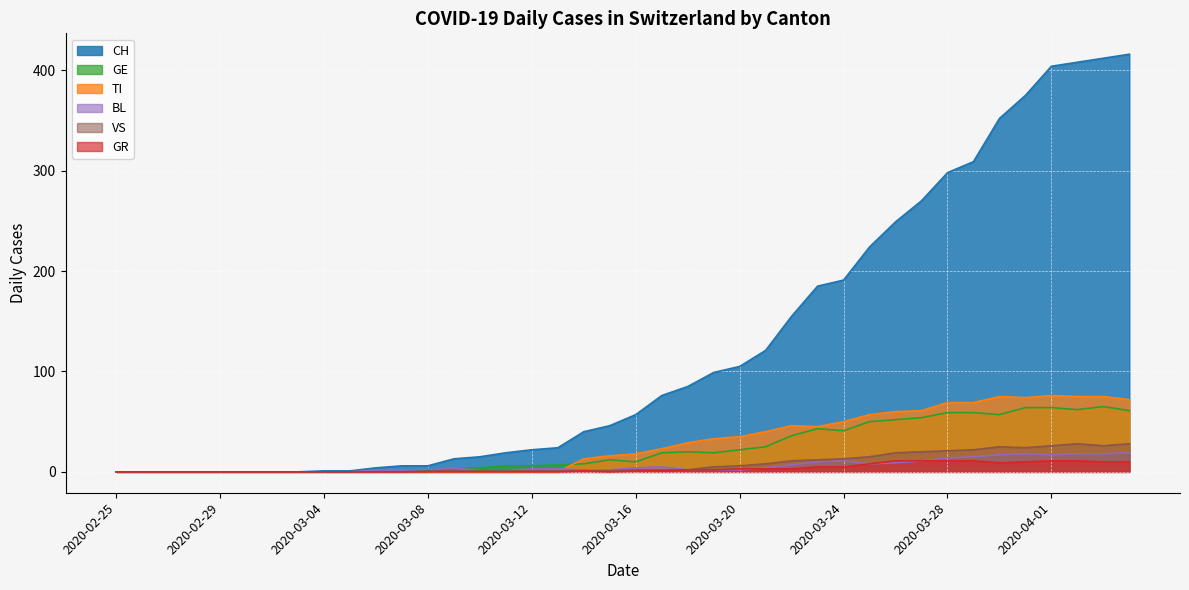

List the labels in order of GR value, smallest first.

2020-02-25, 2020-02-26, 2020-02-27, 2020-02-28, 2020-02-29, 2020-03-01, 2020-03-02, 2020-03-03, 2020-03-04, 2020-03-05, 2020-03-06, 2020-03-07, 2020-03-08, 2020-03-09, 2020-03-10, 2020-03-11, 2020-03-12, 2020-03-13, 2020-03-15, 2020-03-14, 2020-03-16, 2020-03-17, 2020-03-18, 2020-03-19, 2020-03-20, 2020-03-21, 2020-03-22, 2020-03-23, 2020-03-24, 2020-03-25, 2020-03-30, 2020-03-31, 2020-04-03, 2020-04-04, 2020-03-26, 2020-03-27, 2020-03-28, 2020-03-29, 2020-04-01, 2020-04-02